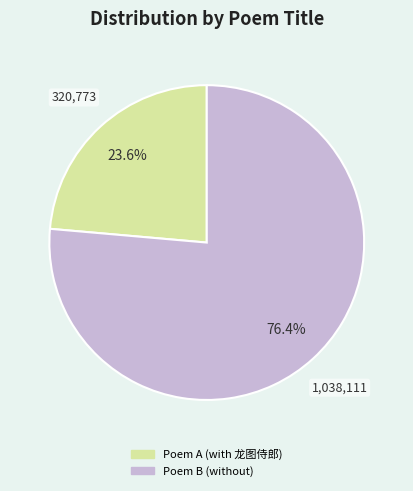

Does any single category account for the majority?

Yes